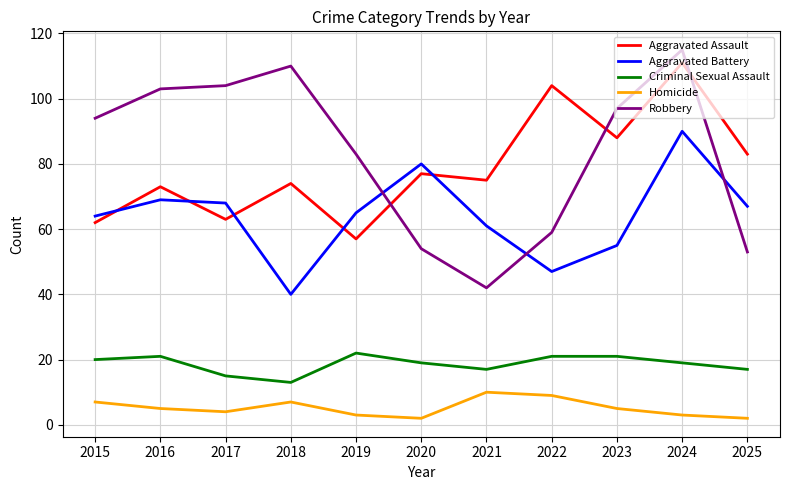

What are all the series names shown in the legend?

Aggravated Assault, Aggravated Battery, Criminal Sexual Assault, Homicide, Robbery